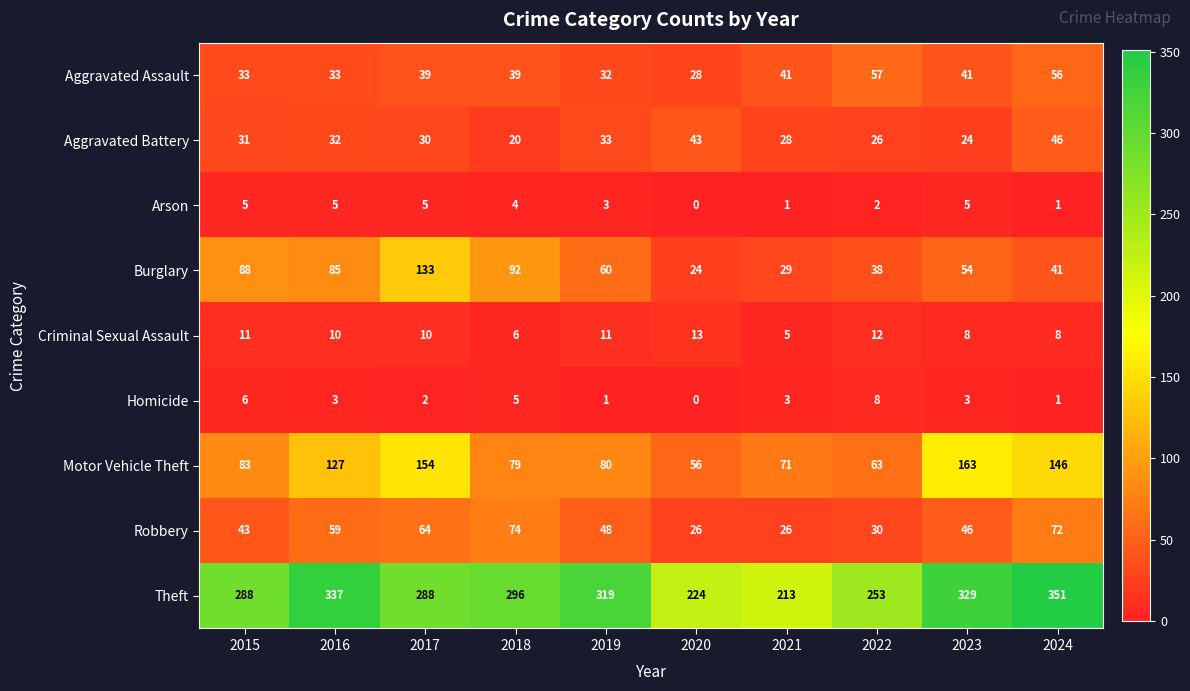

Between 2017 and 2019, which series saw the biggest shift?

Motor Vehicle Theft